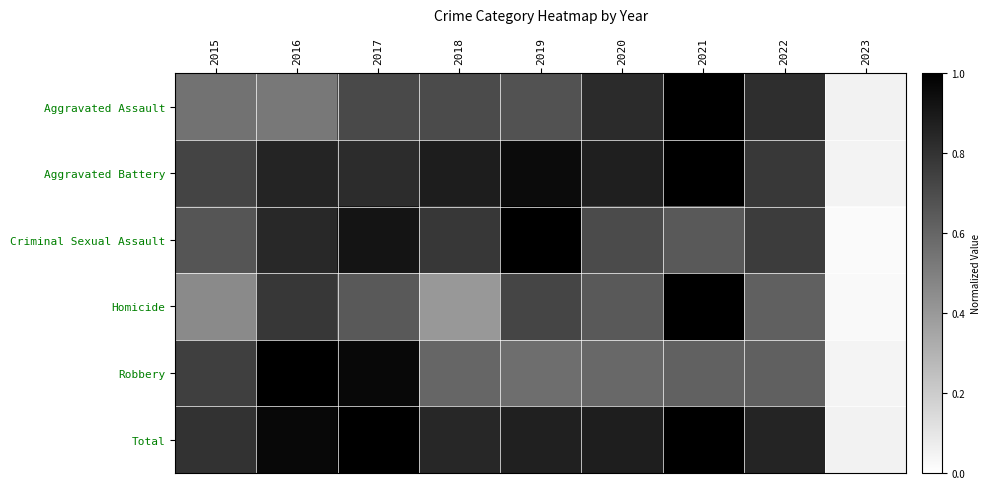

At which category is the sum across all series the highest?

2021